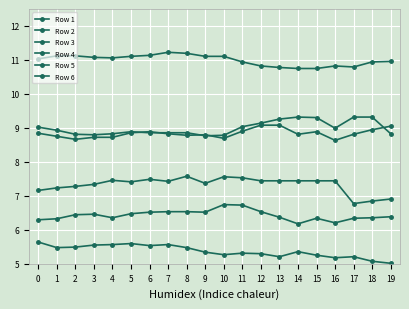

Is this an area chart (filled region under the line)?

No